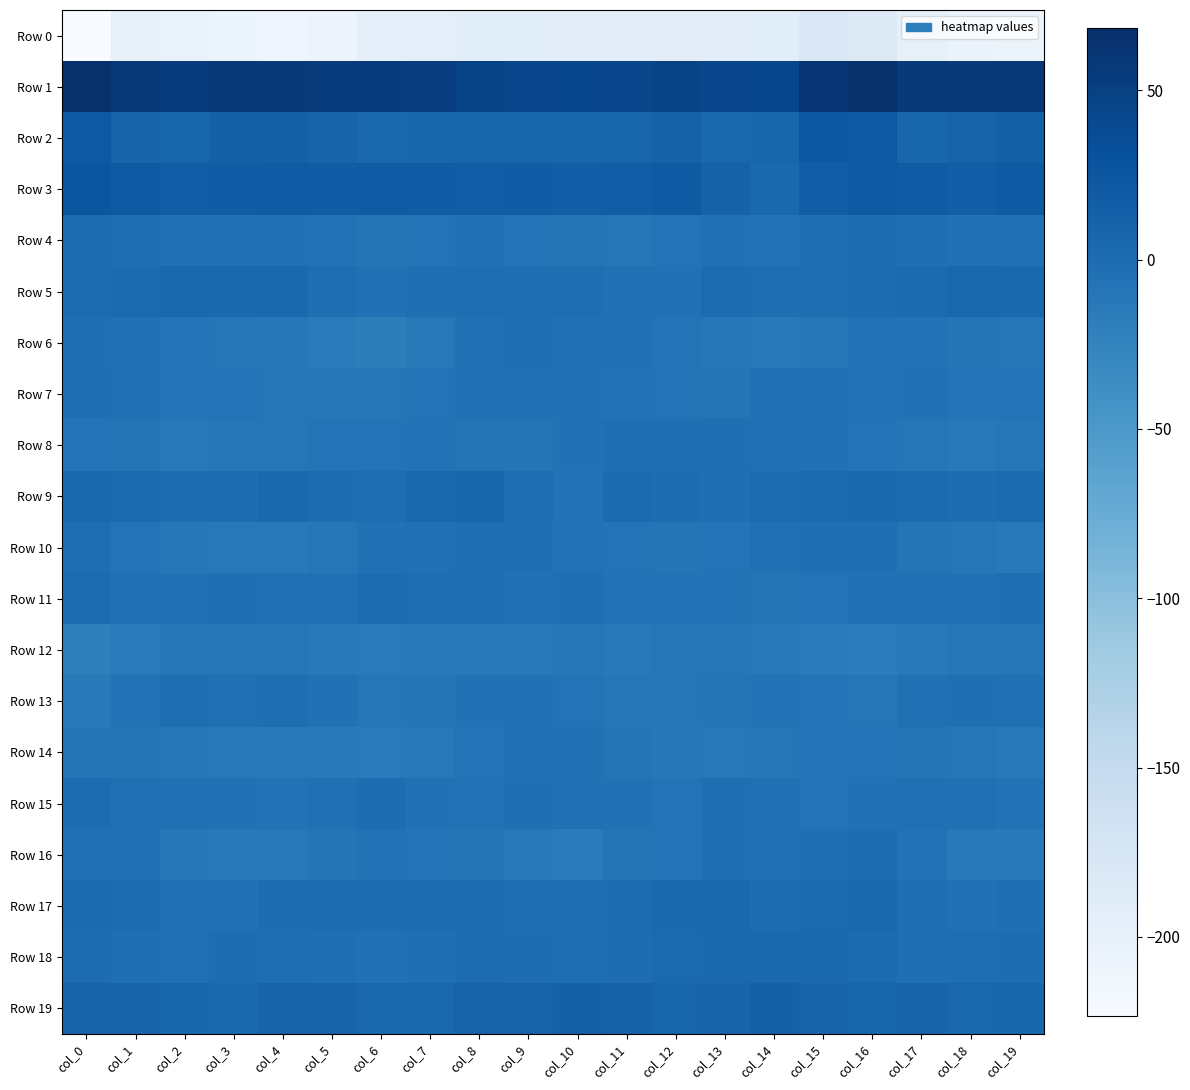

Which has a higher value, col_7 or col_19?

col_7